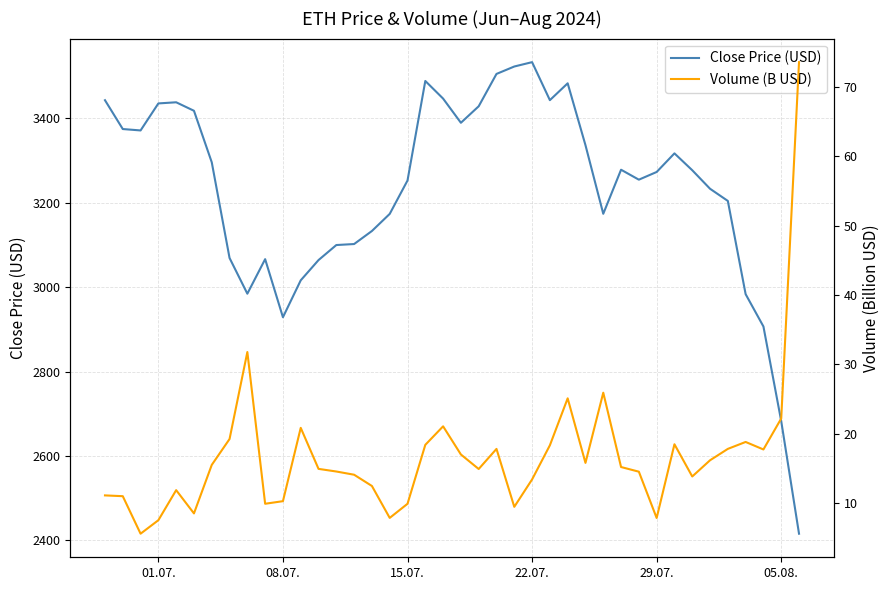

What is the average value of the Volume (B USD) series?

16.7